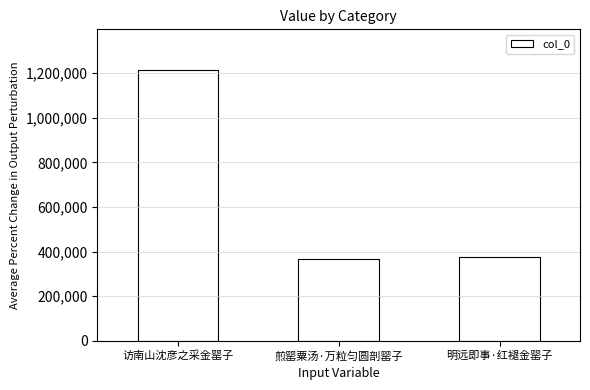

Where is the data nearest to the value 791522?

明远即事·红褪金罂子